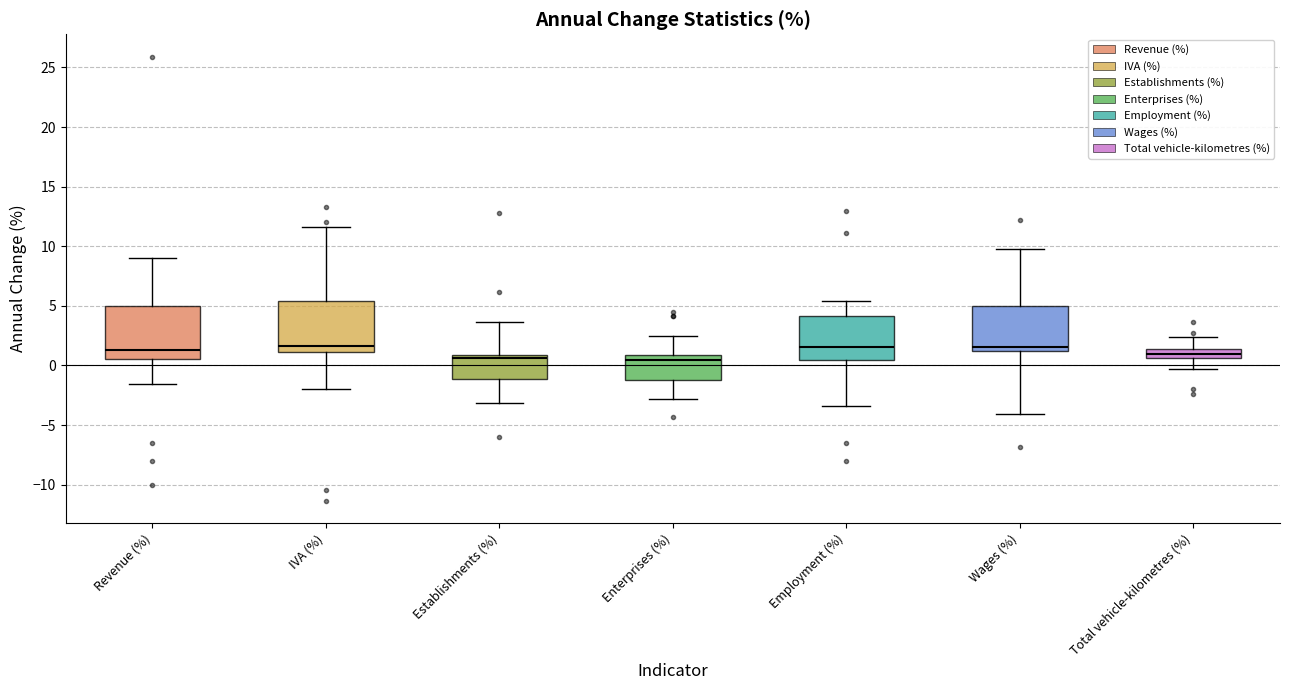

Where is the lower edge of the box for Establishments (%) on the y-axis? The values are not printed on the chart, so give them approximately, as read against the axis.

-1.0